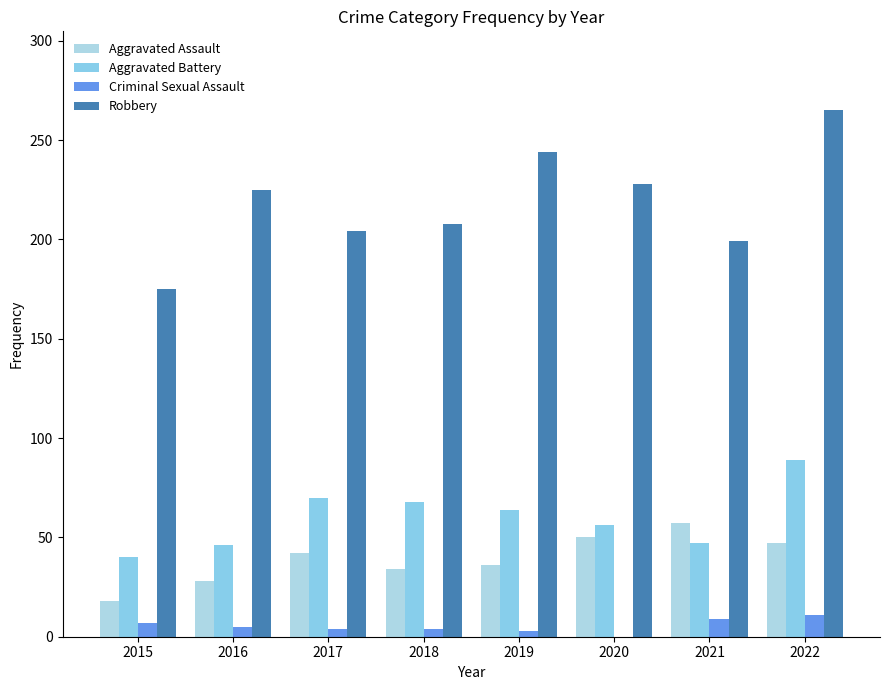

What is the spread (max minus min) of values at 2015?

168